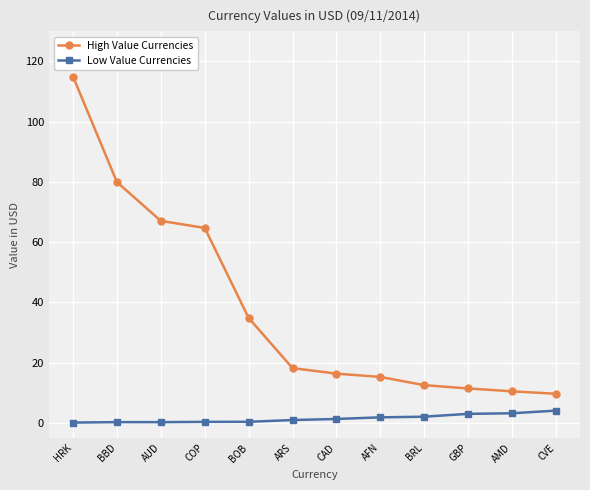

At which label is High Value Currencies closest to 62?

COP